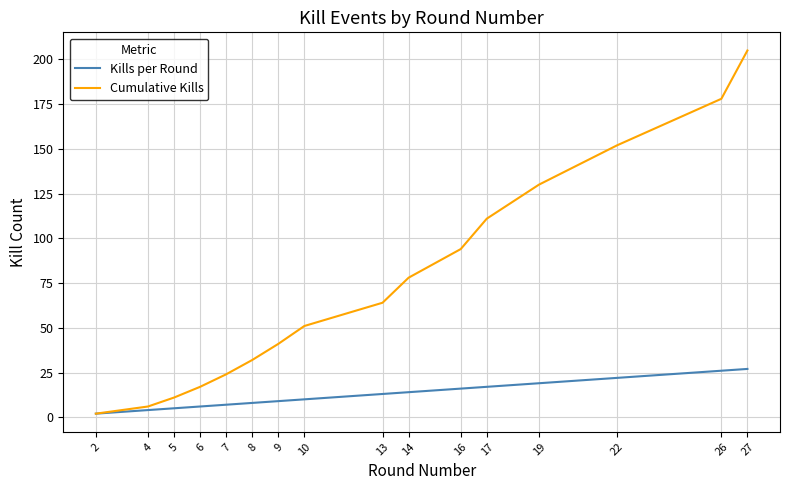

At which category is the sum across all series the highest?

27